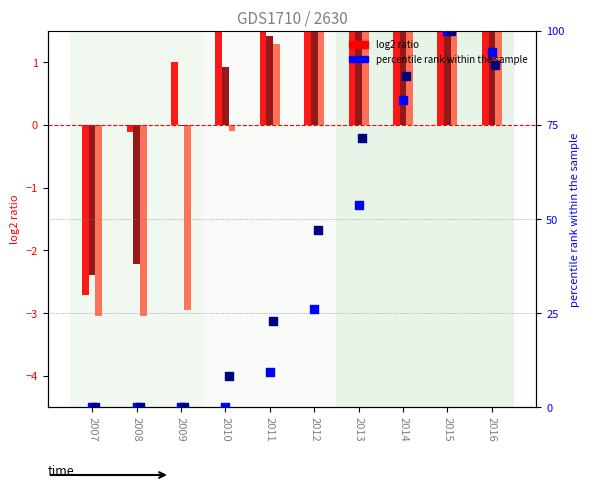

Is the value of Sum of 3 at 2010 greater than the value of Sum of 7 at 2014?

No